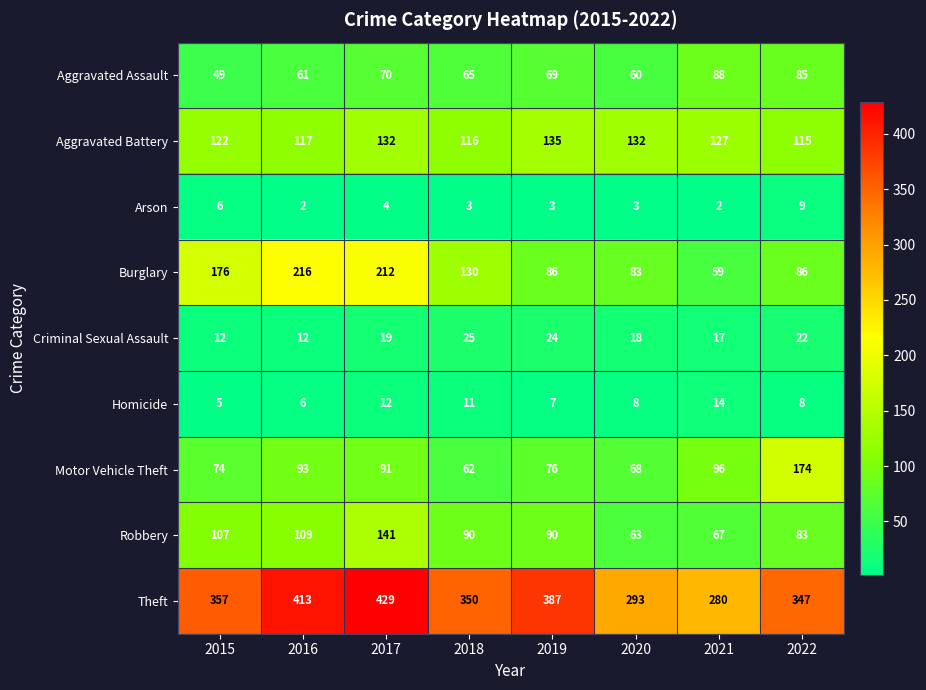

What is the maximum value for Robbery?

141